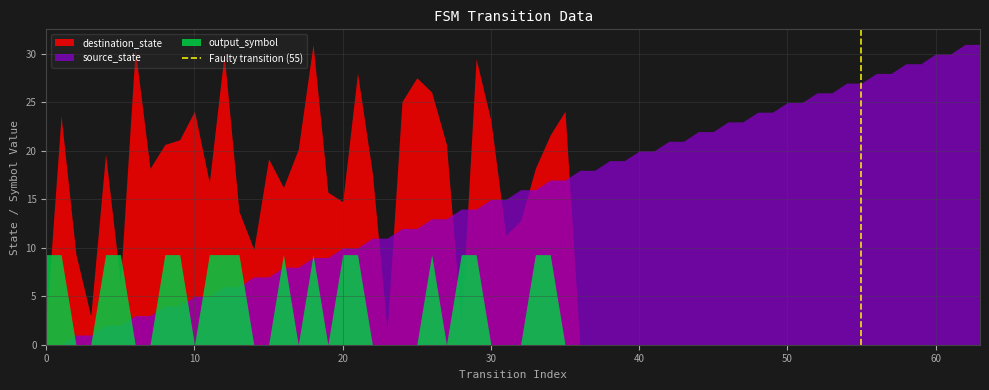

How many intersections are there between destination_state and source_state?

7